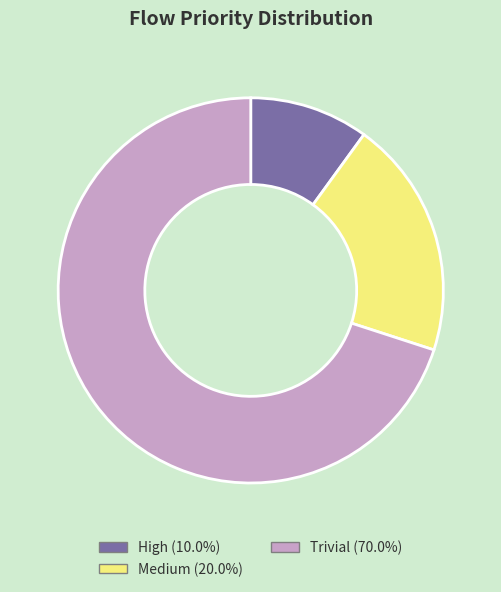

Combined, do Medium (20.0%) and High (10.0%) account for over 50%?

No